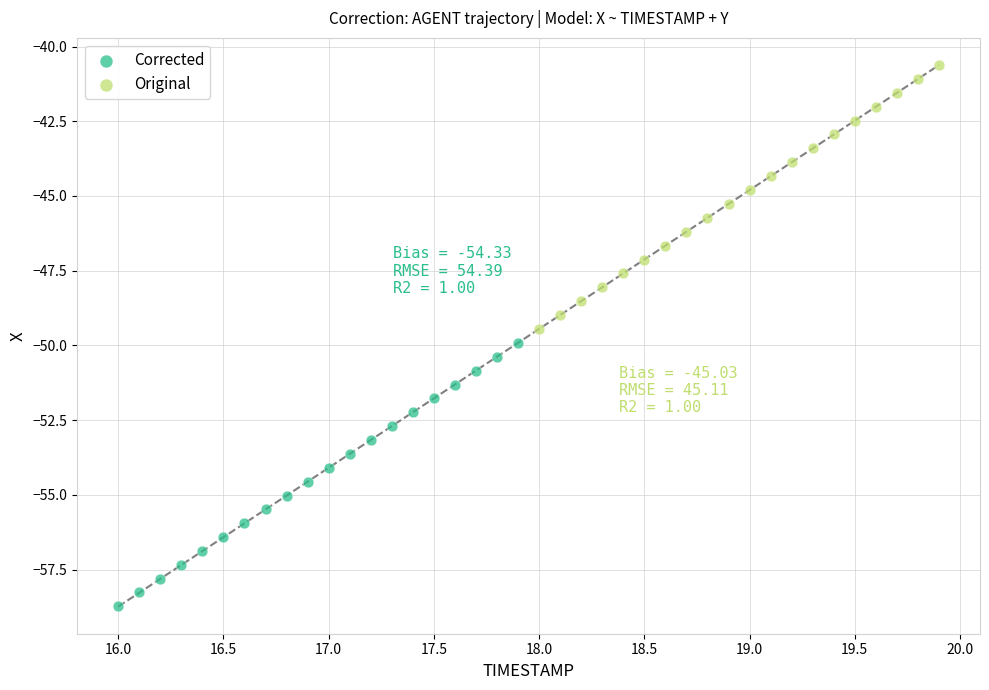

Which series contains the highest Y value?

Original